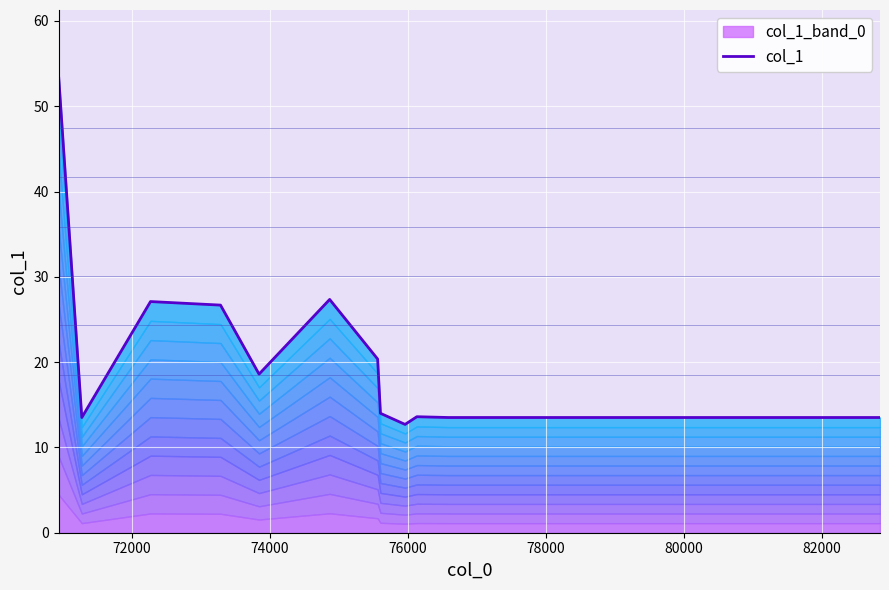

True or false: there are more than 0 points higher than both neighbors.

True